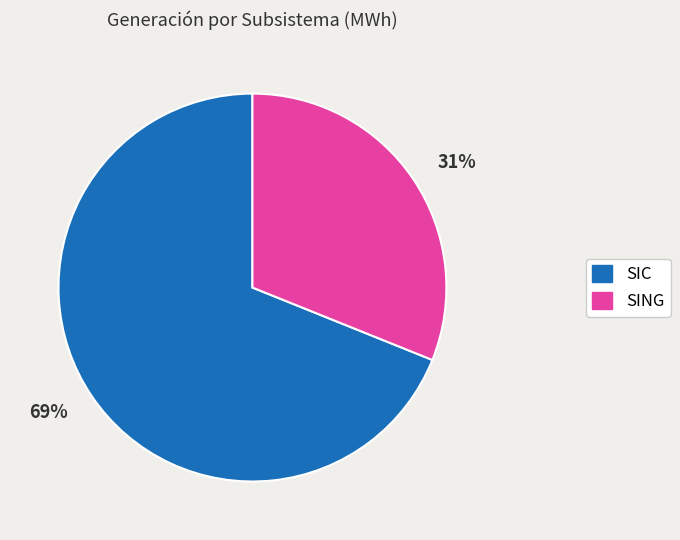

True or false: 31% accounts for 44% of the total.

False